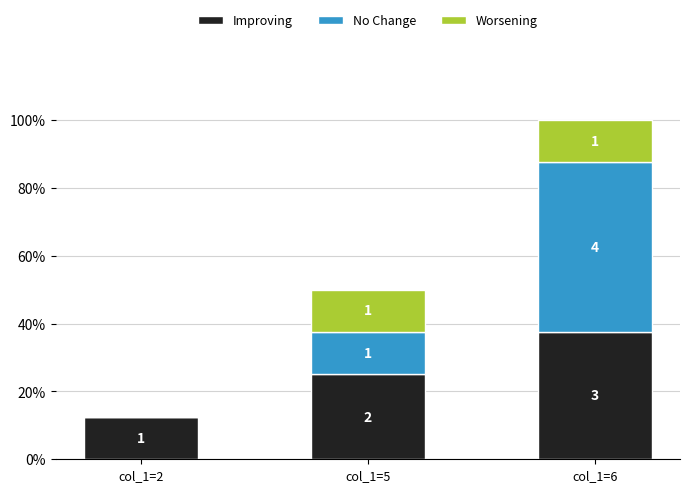

What are all the series names shown in the legend?

Improving, No Change, Worsening